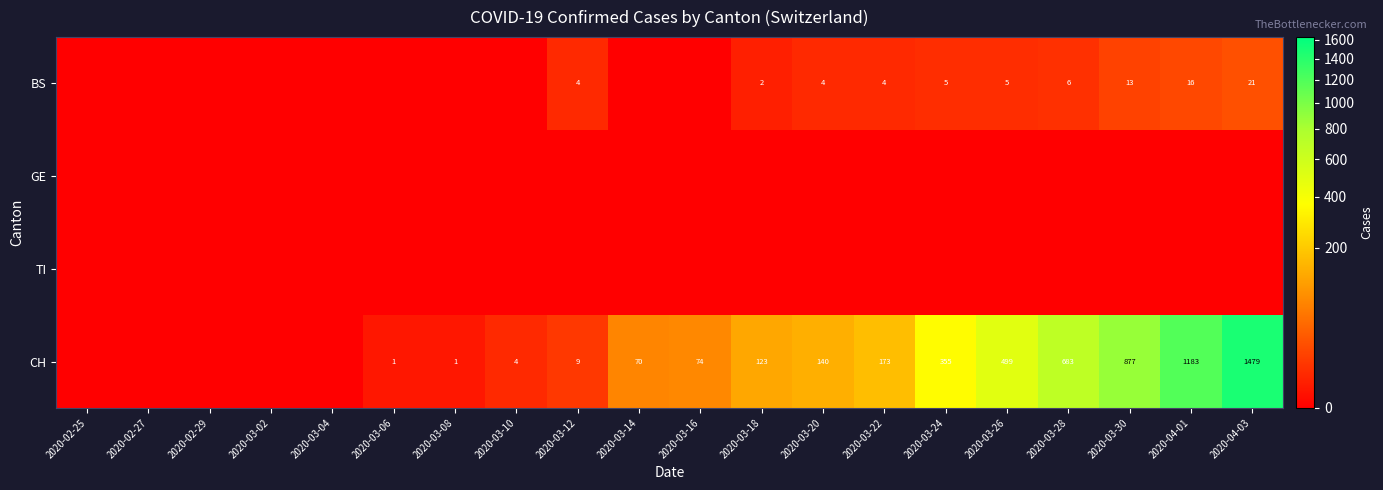

Count the number of categories in the chart.

20